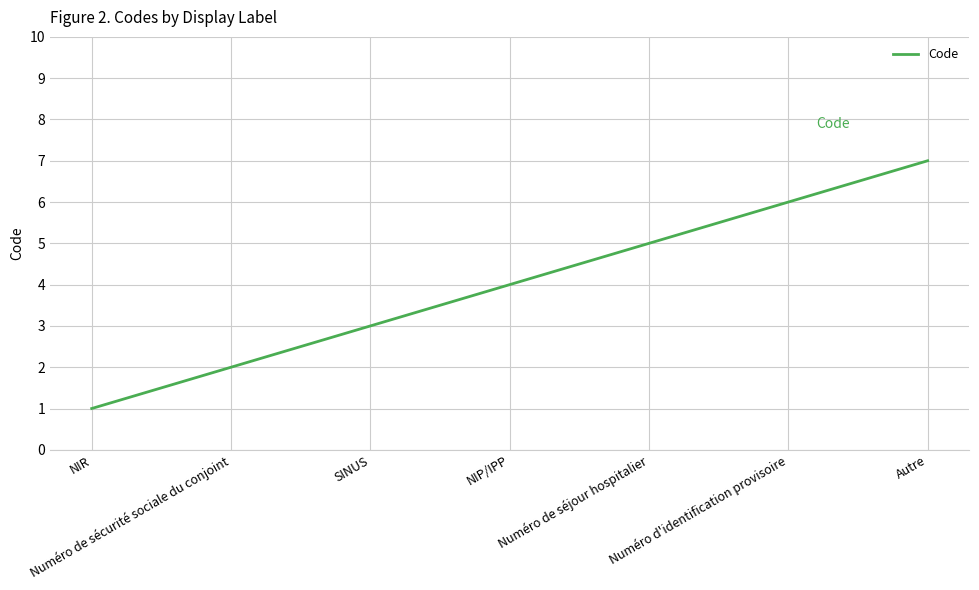

Reading left to right, extract all data points from this chart.

1	2	3	4	5	6	7